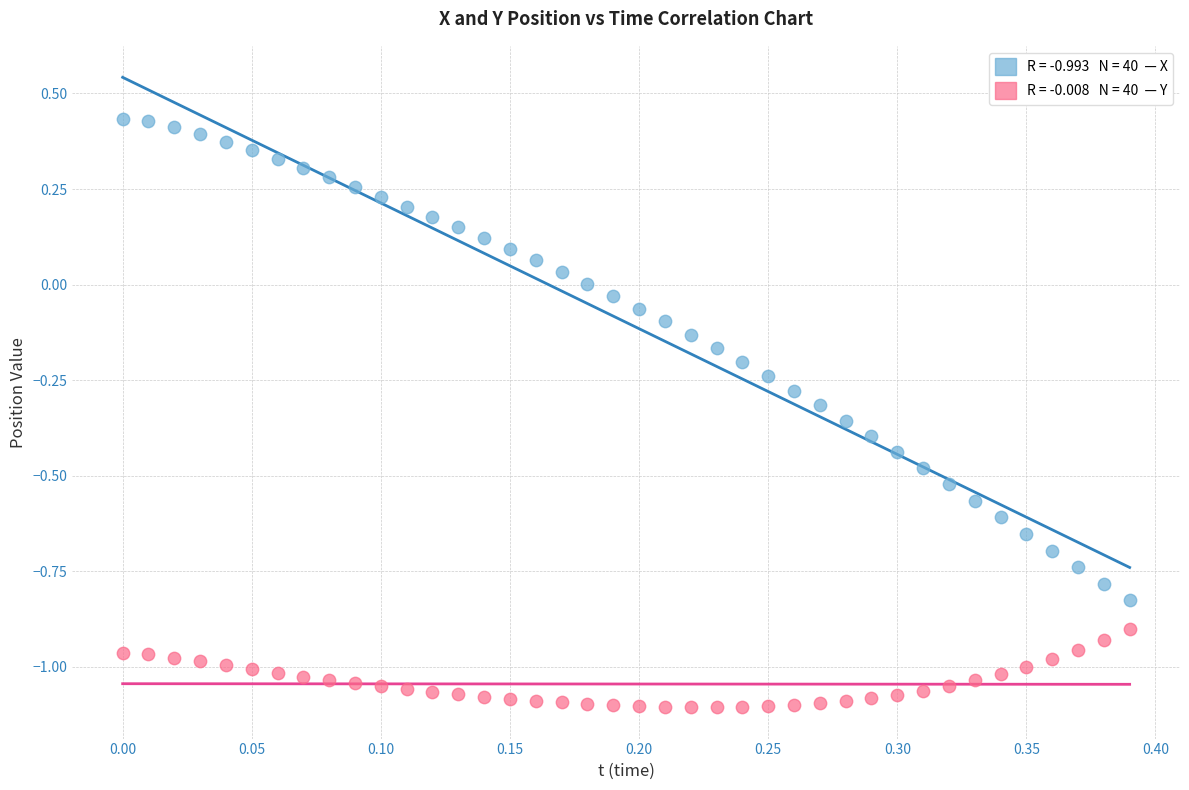

Across all data points, what is the range of Y values (max minus min)?

1.5